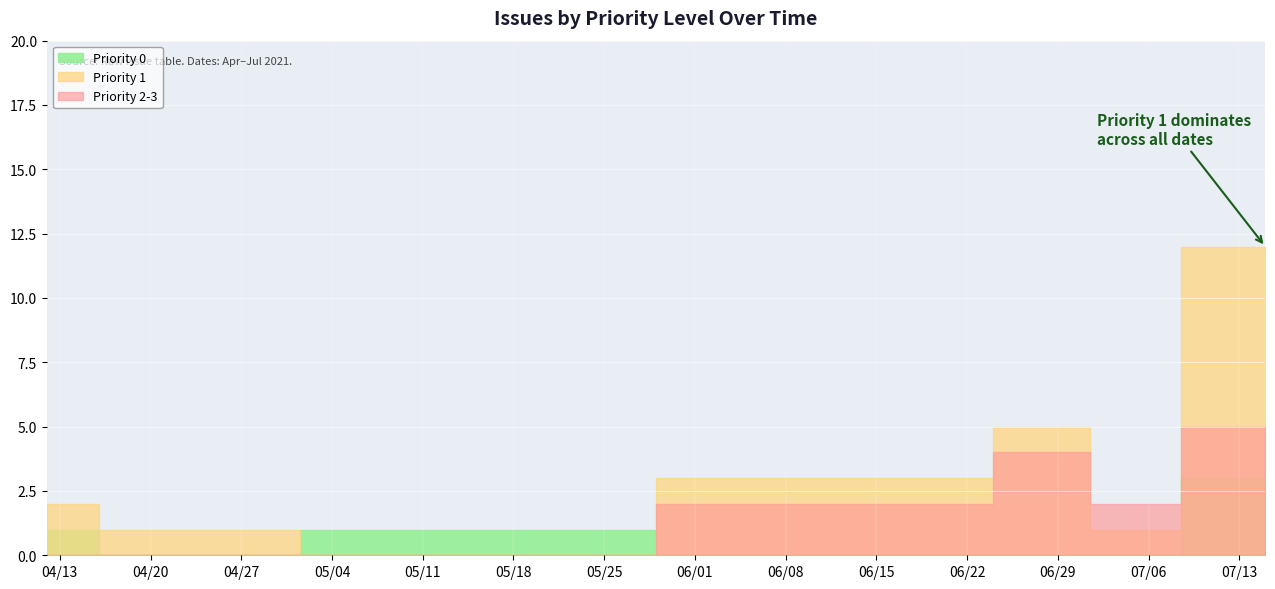

The Priority 0 series shows 0 at 2021-07-01. True or false?

True